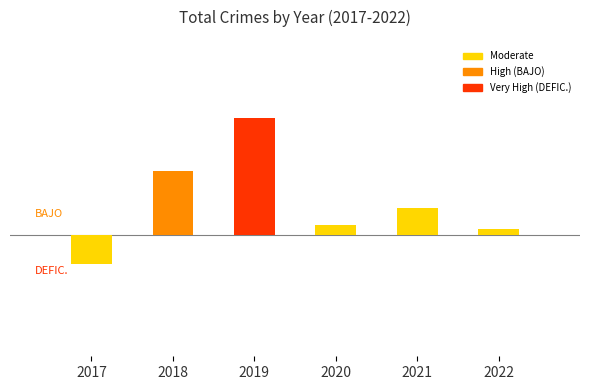

Reading right to left, what are all the values shown in this chart?

2022=4	2021=19	2020=7	2019=82	2018=45	2017=-20